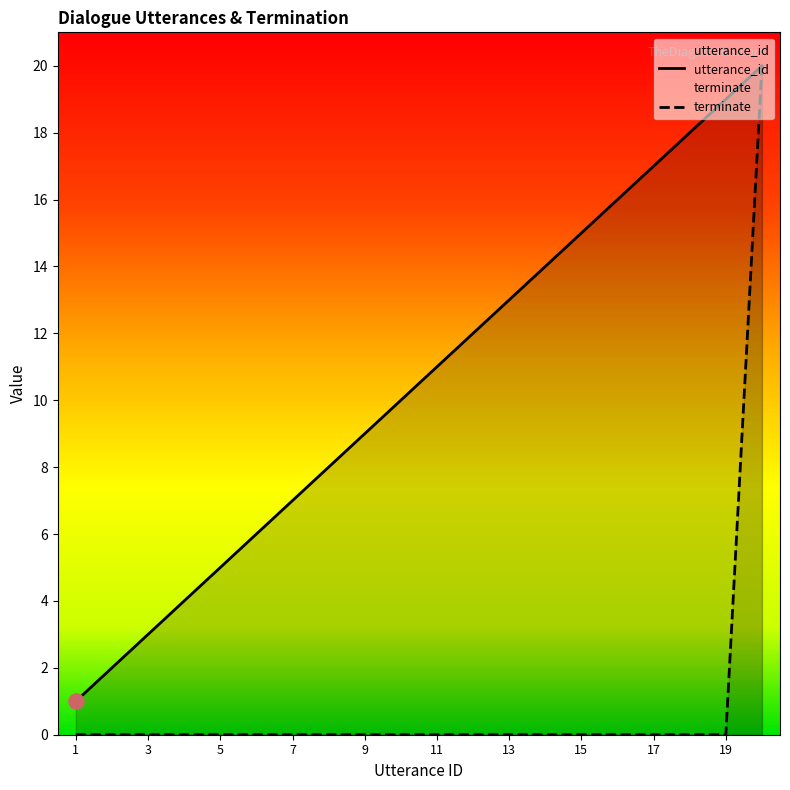

Which series has the largest total across all categories?

utterance_id